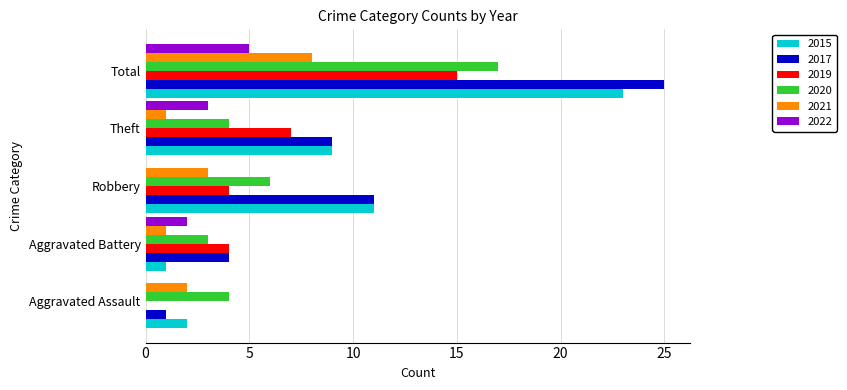

How many data points does each series have?

5